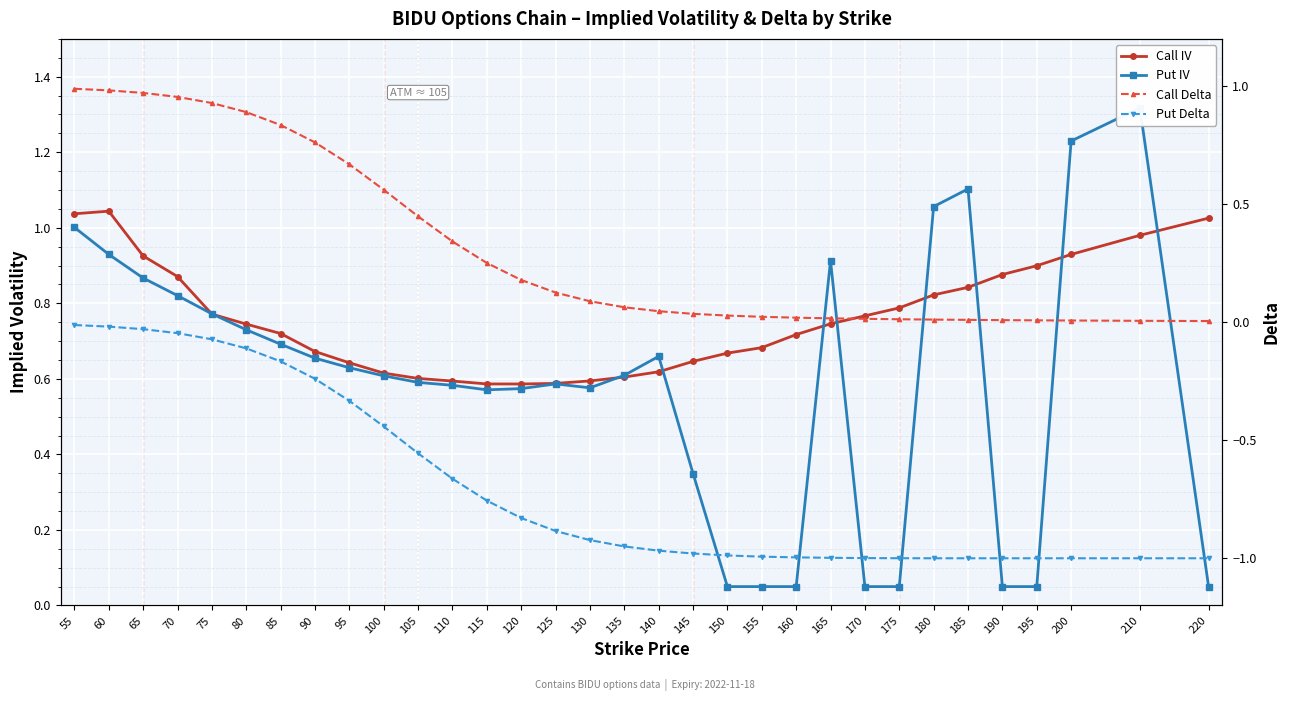

How many times do Call Delta and Call IV cross each other?

2